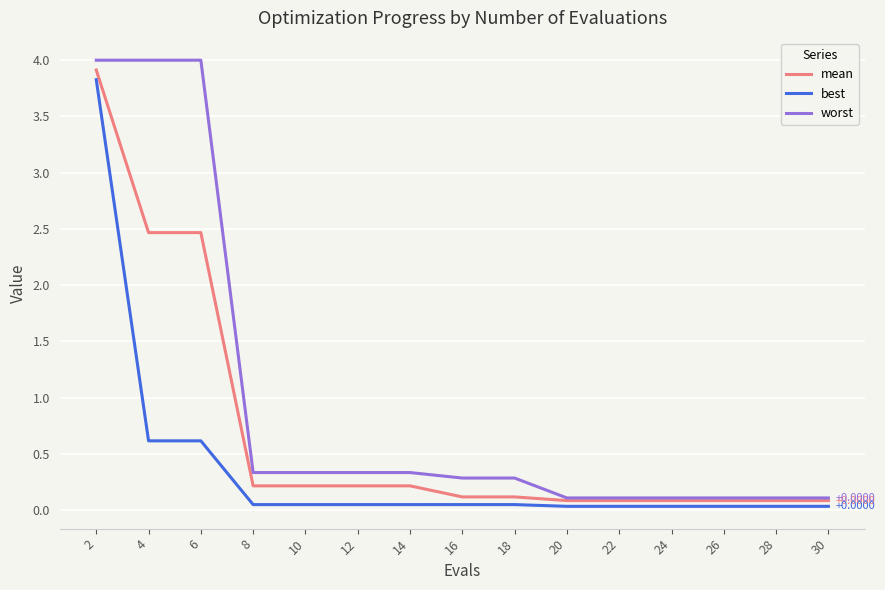

What is the difference between the best values at 6 and 22?

0.6